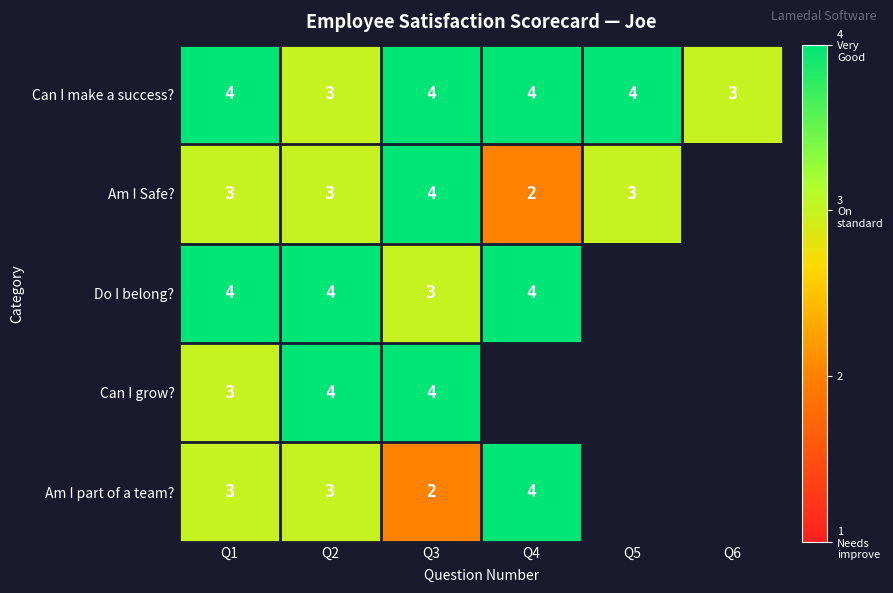

How many values in the Can I make a success? series are below 4?

2